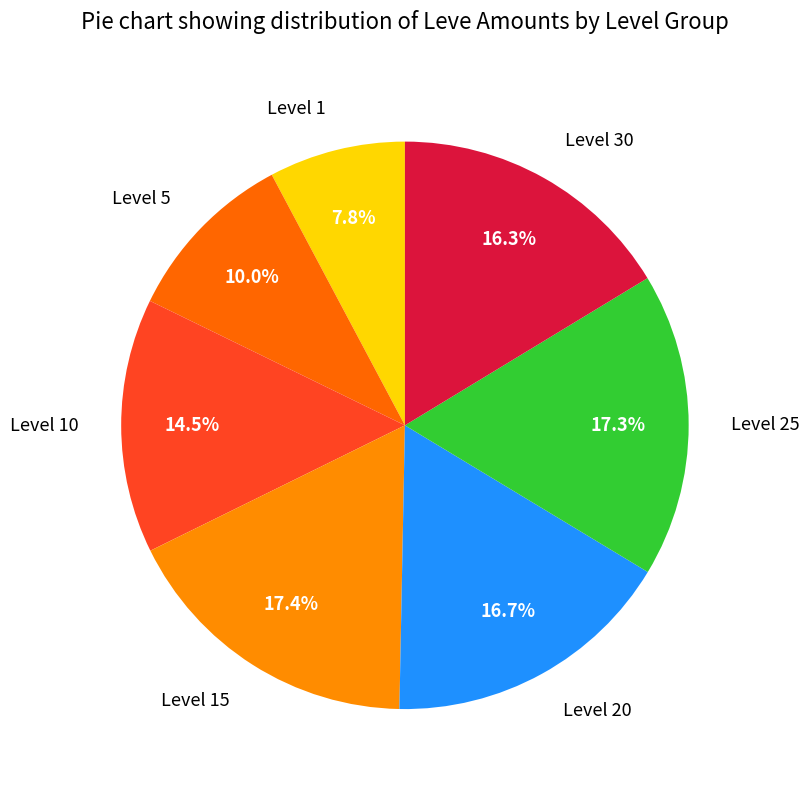

Combined, do Level 1 and Level 15 account for over 50%?

No